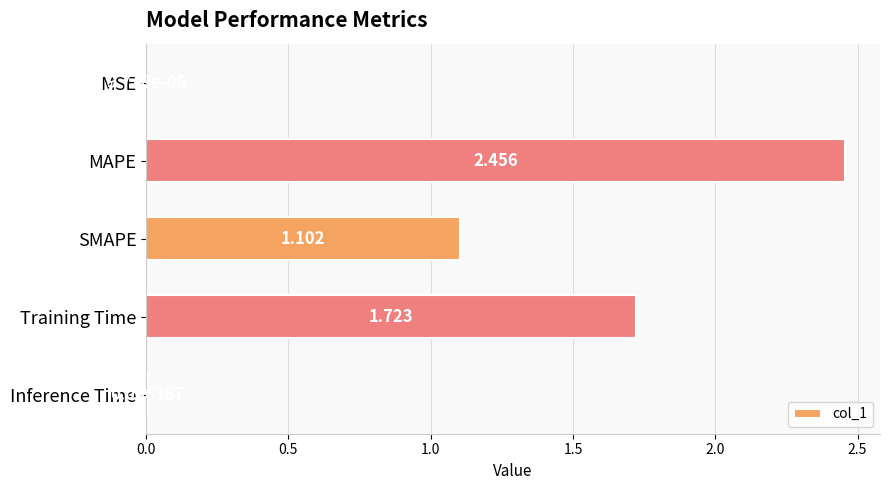

Which category has the highest value across all series?

MAPE